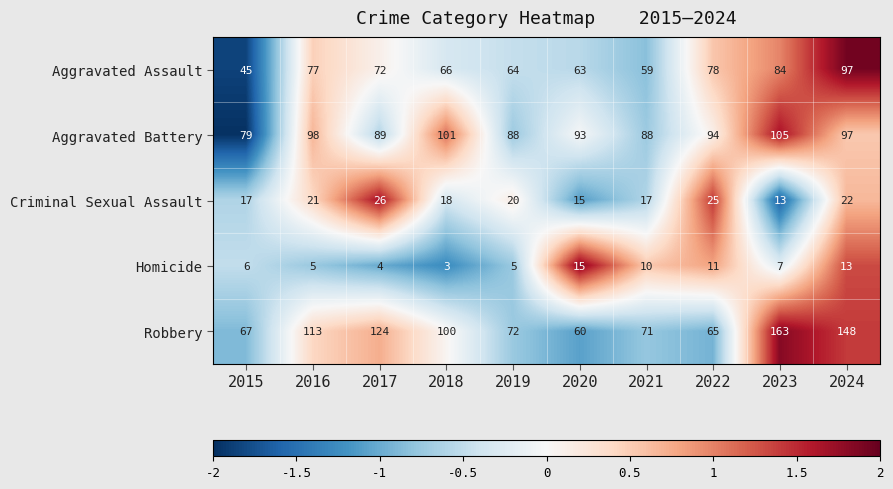

Between 2020 and 2024, which series saw the biggest shift?

Robbery